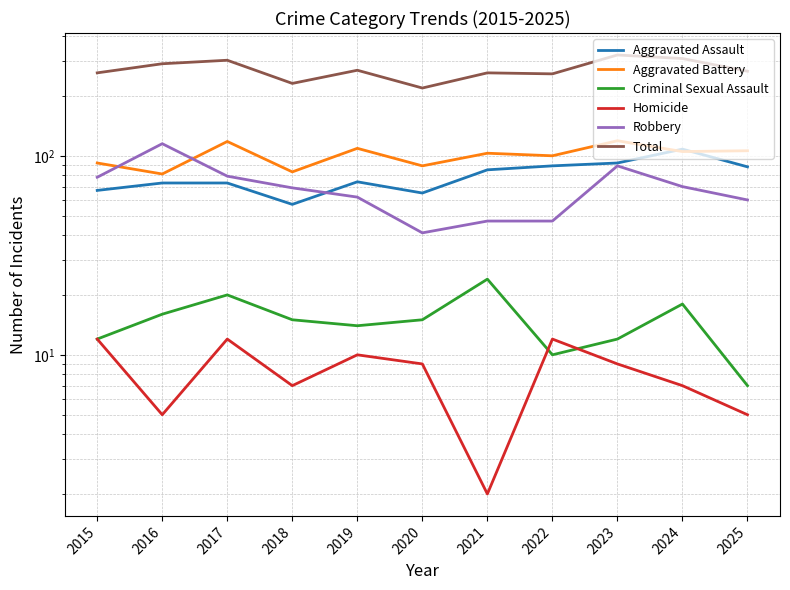

Rank the series at 2017 from lowest to highest value.

Homicide, Criminal Sexual Assault, Aggravated Assault, Robbery, Aggravated Battery, Total